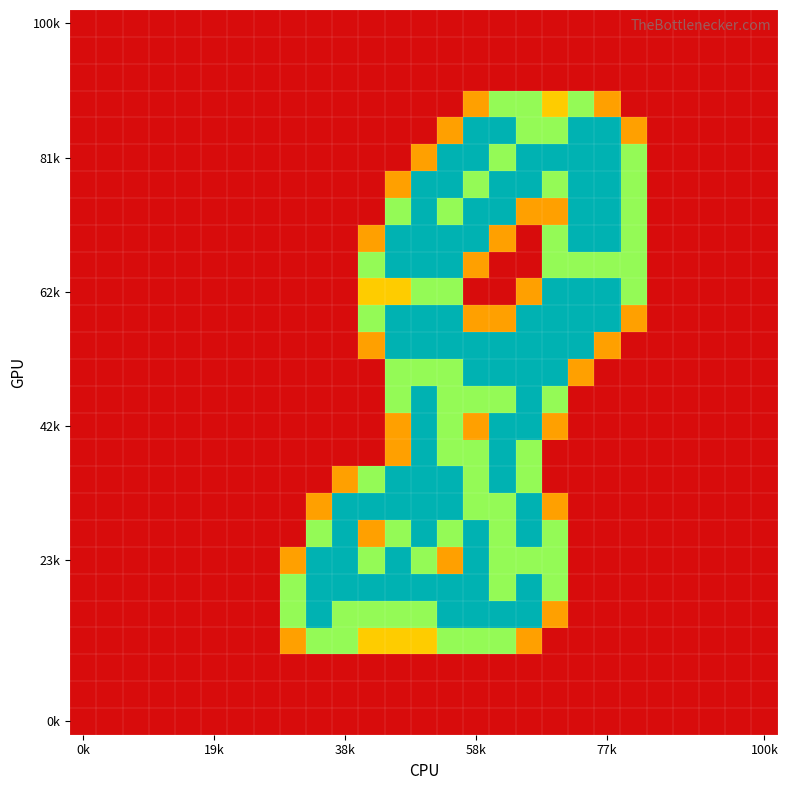

At which category is the sum across all series the highest?

13